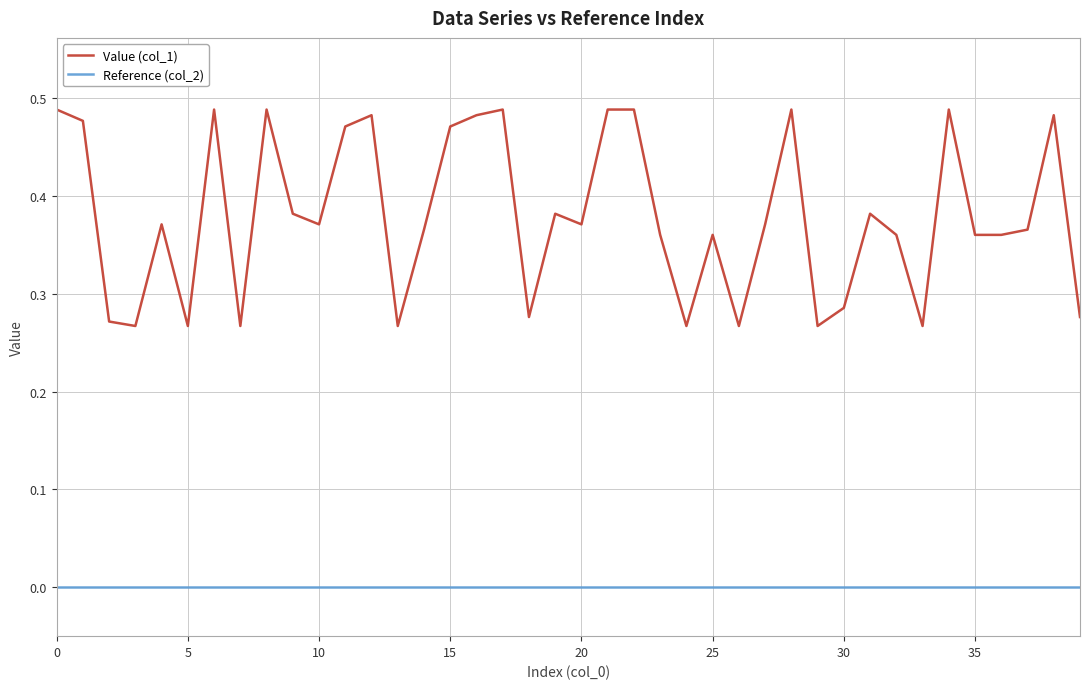

Which series has the largest total across all categories?

Value (col_1)